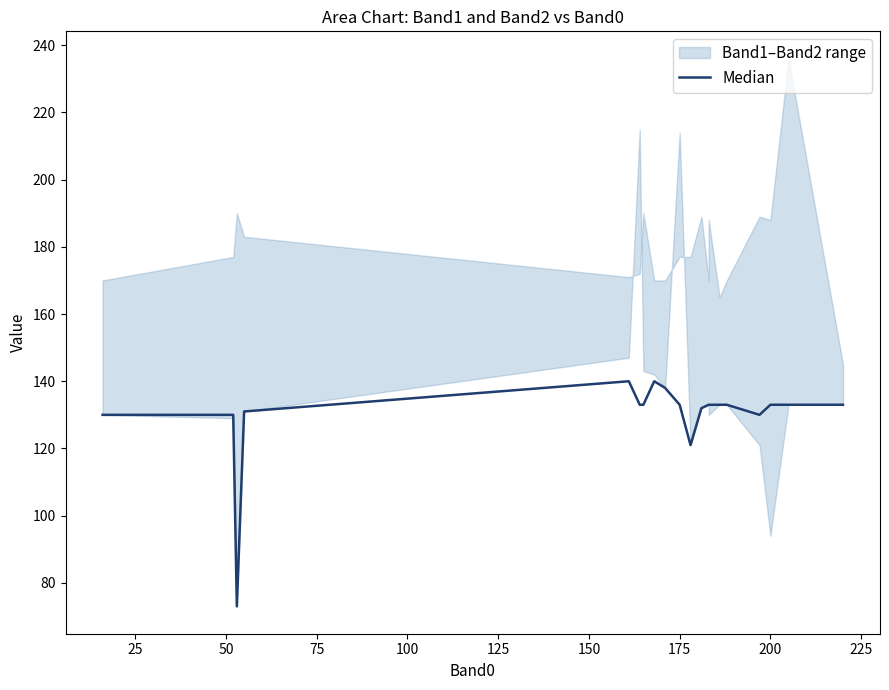

Approximately how many times larger is the value at 175 compared to 125?

1.1